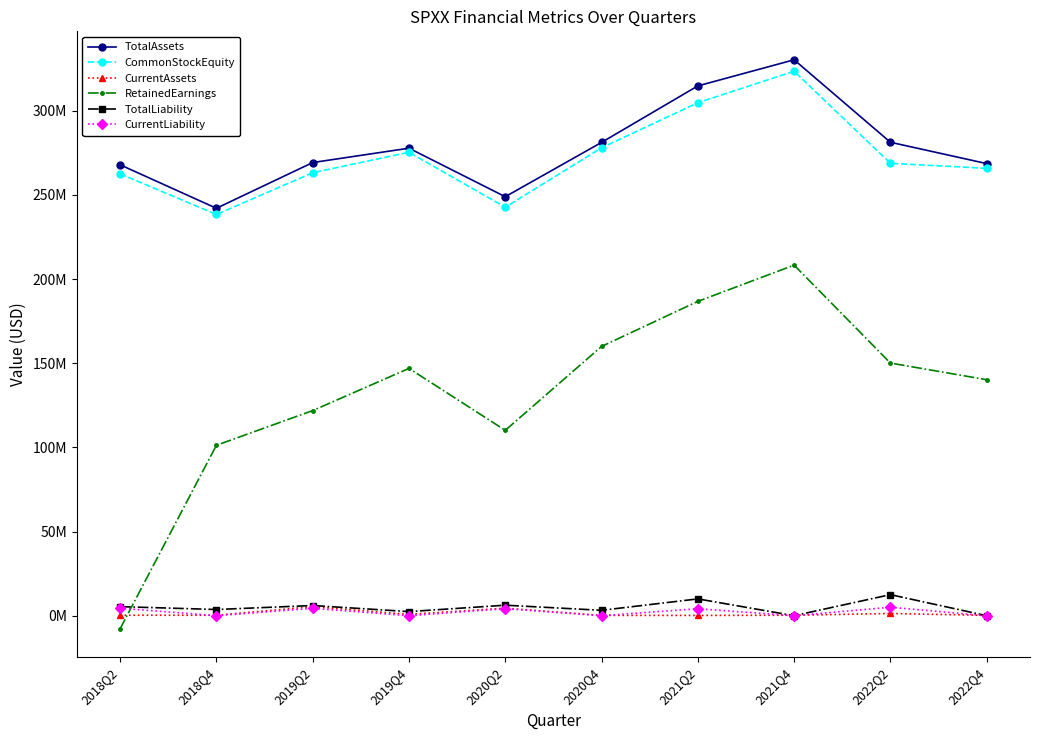

The value of CurrentLiability at 2018Q4 is 1802248. True or false?

False